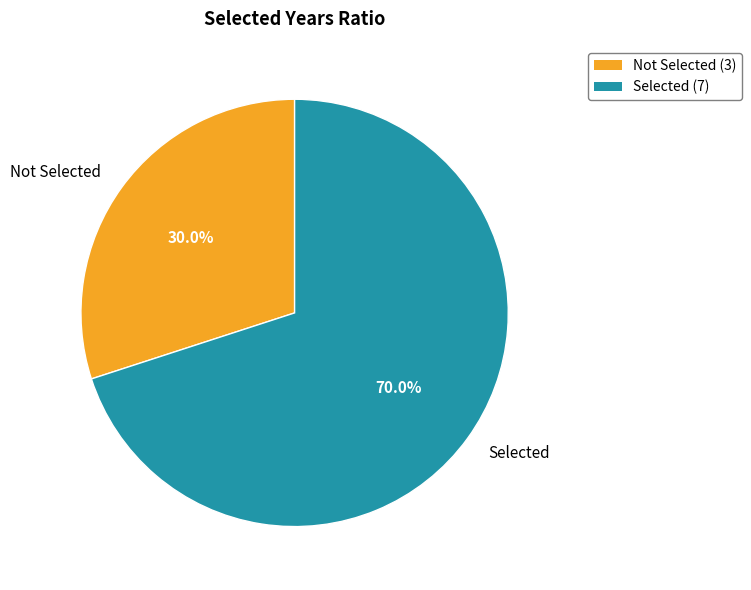

How much of the chart is everything except Not Selected?

70.0%